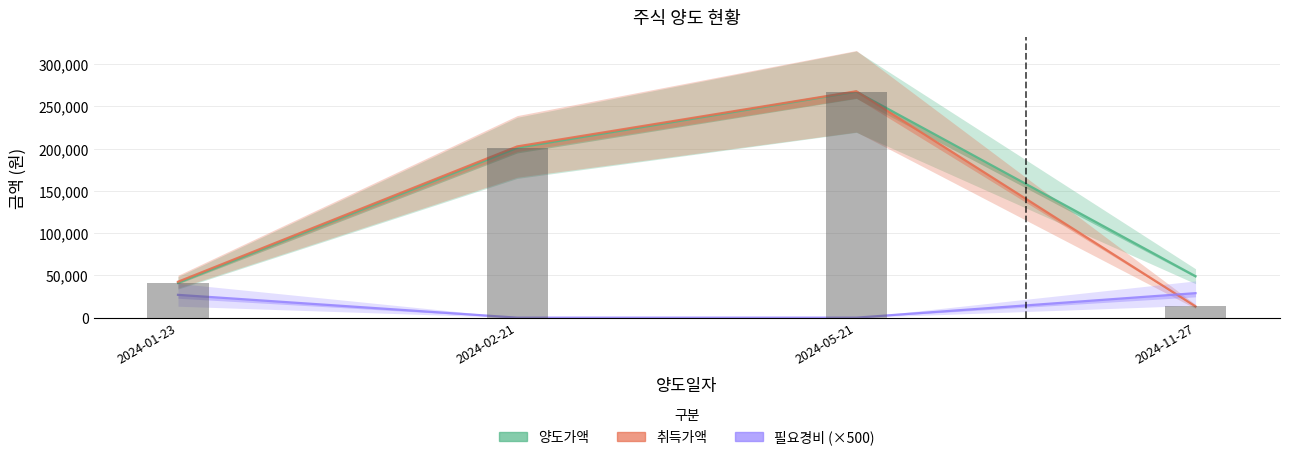

Reading right to left, extract all data points from this chart.

양도가액: 49042	267483	200979	41162
취득가액: 13286	268004	202684	42513
필요경비 (×500): 29000	0	0	27000